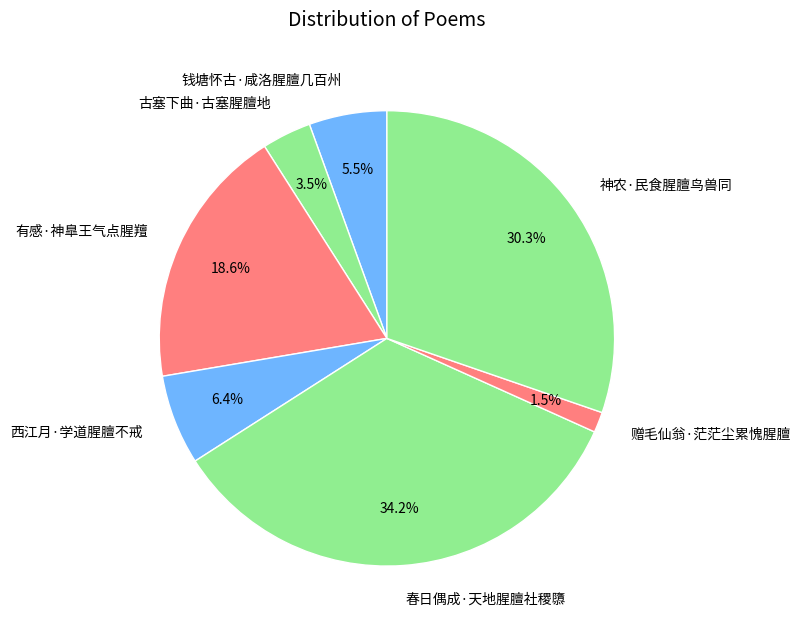

Does 神农·民食腥膻鸟兽同 represent more than half of the total?

No